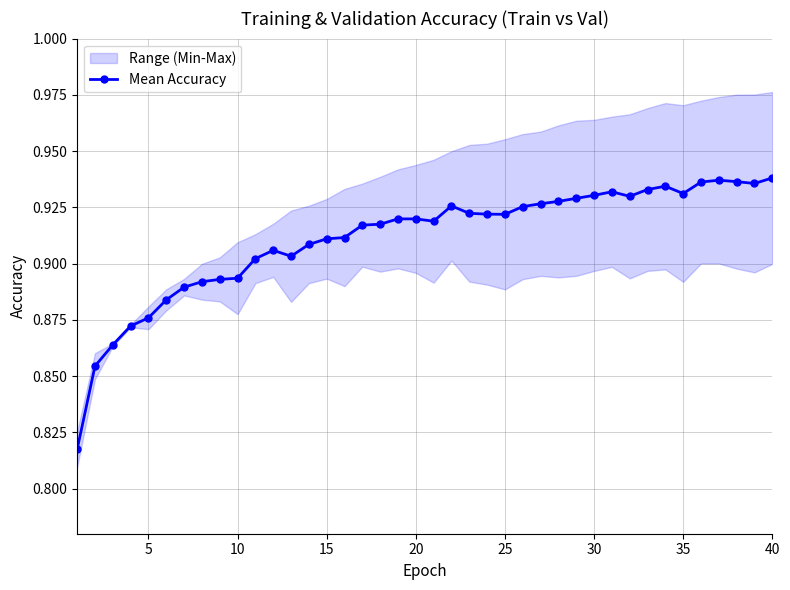

True or false: Mean Accuracy has more than 0 points higher than both neighbors.

True